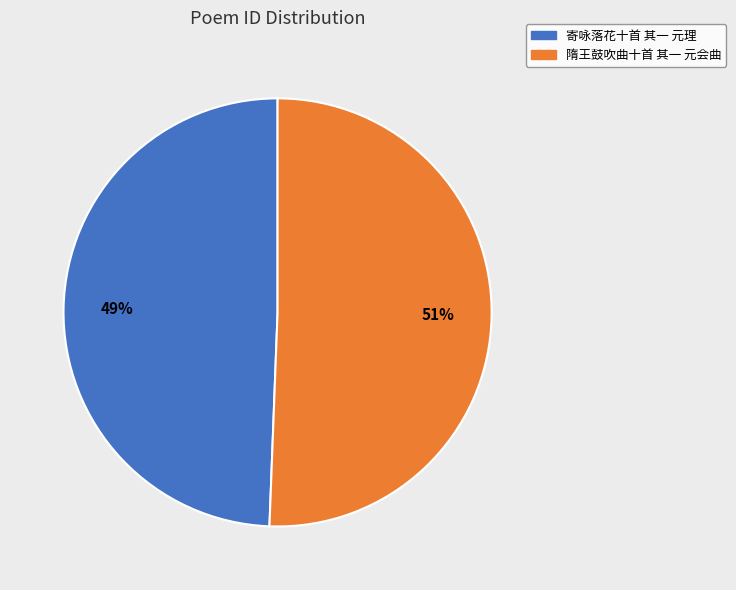

Which slice is the smallest?

寄咏落花十首 其一 元理